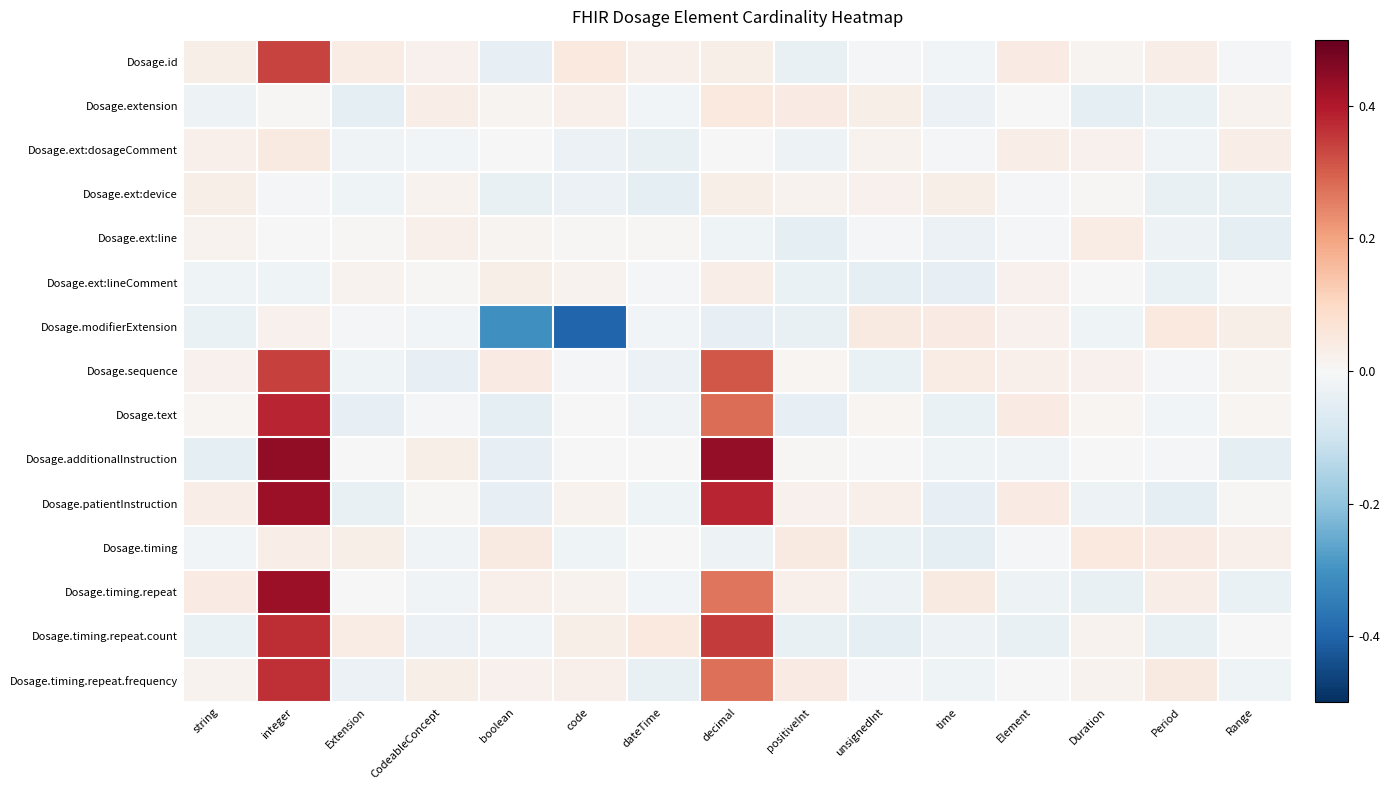

Reading right to left, what are all the values shown in this chart?

Dosage.id: Range=-0.0	Period=0.0	Duration=0.0	Element=0.0	time=-0.0	unsignedInt=-0.0	positiveInt=-0.0	decimal=0.0	dateTime=0.0	code=0.0	boolean=-0.0	CodeableConcept=0.0	Extension=0.0	integer=0.3	string=0.0
Dosage.extension: Range=0.0	Period=-0.0	Duration=-0.0	Element=-0.0	time=-0.0	unsignedInt=0.0	positiveInt=0.0	decimal=0.0	dateTime=-0.0	code=0.0	boolean=0.0	CodeableConcept=0.0	Extension=-0.0	integer=0.0	string=-0.0
Dosage.ext:dosageComment: Range=0.0	Period=-0.0	Duration=0.0	Element=0.0	time=-0.0	unsignedInt=0.0	positiveInt=-0.0	decimal=-0.0	dateTime=-0.0	code=-0.0	boolean=-0.0	CodeableConcept=-0.0	Extension=-0.0	integer=0.0	string=0.0
Dosage.ext:device: Range=-0.0	Period=-0.0	Duration=0.0	Element=-0.0	time=0.0	unsignedInt=0.0	positiveInt=0.0	decimal=0.0	dateTime=-0.0	code=-0.0	boolean=-0.0	CodeableConcept=0.0	Extension=-0.0	integer=-0.0	string=0.0
Dosage.ext:line: Range=-0.0	Period=-0.0	Duration=0.0	Element=-0.0	time=-0.0	unsignedInt=-0.0	positiveInt=-0.0	decimal=-0.0	dateTime=0.0	code=0.0	boolean=0.0	CodeableConcept=0.0	Extension=0.0	integer=-0.0	string=0.0
Dosage.ext:lineComment: Range=0.0	Period=-0.0	Duration=-0.0	Element=0.0	time=-0.0	unsignedInt=-0.0	positiveInt=-0.0	decimal=0.0	dateTime=-0.0	code=0.0	boolean=0.0	CodeableConcept=0.0	Extension=0.0	integer=-0.0	string=-0.0
Dosage.modifierExtension: Range=0.0	Period=0.0	Duration=-0.0	Element=0.0	time=0.0	unsignedInt=0.0	positiveInt=-0.0	decimal=-0.0	dateTime=-0.0	code=-0.4	boolean=-0.3	CodeableConcept=-0.0	Extension=-0.0	integer=0.0	string=-0.0
Dosage.sequence: Range=0.0	Period=-0.0	Duration=0.0	Element=0.0	time=0.0	unsignedInt=-0.0	positiveInt=0.0	decimal=0.3	dateTime=-0.0	code=-0.0	boolean=0.0	CodeableConcept=-0.0	Extension=-0.0	integer=0.3	string=0.0
Dosage.text: Range=0.0	Period=-0.0	Duration=0.0	Element=0.0	time=-0.0	unsignedInt=0.0	positiveInt=-0.0	decimal=0.3	dateTime=-0.0	code=-0.0	boolean=-0.0	CodeableConcept=-0.0	Extension=-0.0	integer=0.4	string=0.0
Dosage.additionalInstruction: Range=-0.0	Period=-0.0	Duration=0.0	Element=-0.0	time=-0.0	unsignedInt=-0.0	positiveInt=0.0	decimal=0.4	dateTime=-0.0	code=-0.0	boolean=-0.0	CodeableConcept=0.0	Extension=-0.0	integer=0.4	string=-0.0
Dosage.patientInstruction: Range=0.0	Period=-0.0	Duration=-0.0	Element=0.0	time=-0.0	unsignedInt=0.0	positiveInt=0.0	decimal=0.4	dateTime=-0.0	code=0.0	boolean=-0.0	CodeableConcept=0.0	Extension=-0.0	integer=0.4	string=0.0
Dosage.timing: Range=0.0	Period=0.0	Duration=0.0	Element=-0.0	time=-0.0	unsignedInt=-0.0	positiveInt=0.0	decimal=-0.0	dateTime=0.0	code=-0.0	boolean=0.0	CodeableConcept=-0.0	Extension=0.0	integer=0.0	string=-0.0
Dosage.timing.repeat: Range=-0.0	Period=0.0	Duration=-0.0	Element=-0.0	time=0.0	unsignedInt=-0.0	positiveInt=0.0	decimal=0.3	dateTime=-0.0	code=0.0	boolean=0.0	CodeableConcept=-0.0	Extension=0.0	integer=0.4	string=0.0
Dosage.timing.repeat.count: Range=0.0	Period=-0.0	Duration=0.0	Element=-0.0	time=-0.0	unsignedInt=-0.0	positiveInt=-0.0	decimal=0.4	dateTime=0.0	code=0.0	boolean=-0.0	CodeableConcept=-0.0	Extension=0.0	integer=0.4	string=-0.0
Dosage.timing.repeat.frequency: Range=-0.0	Period=0.0	Duration=0.0	Element=-0.0	time=-0.0	unsignedInt=-0.0	positiveInt=0.0	decimal=0.3	dateTime=-0.0	code=0.0	boolean=0.0	CodeableConcept=0.0	Extension=-0.0	integer=0.4	string=0.0